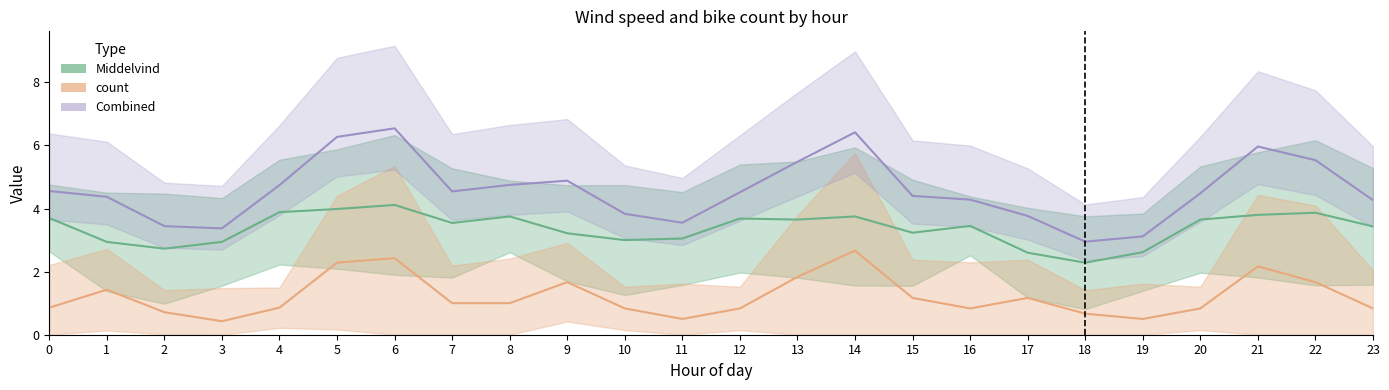

True or false: Middelvind (wind speed) has a value of 3.8 at 8.

True